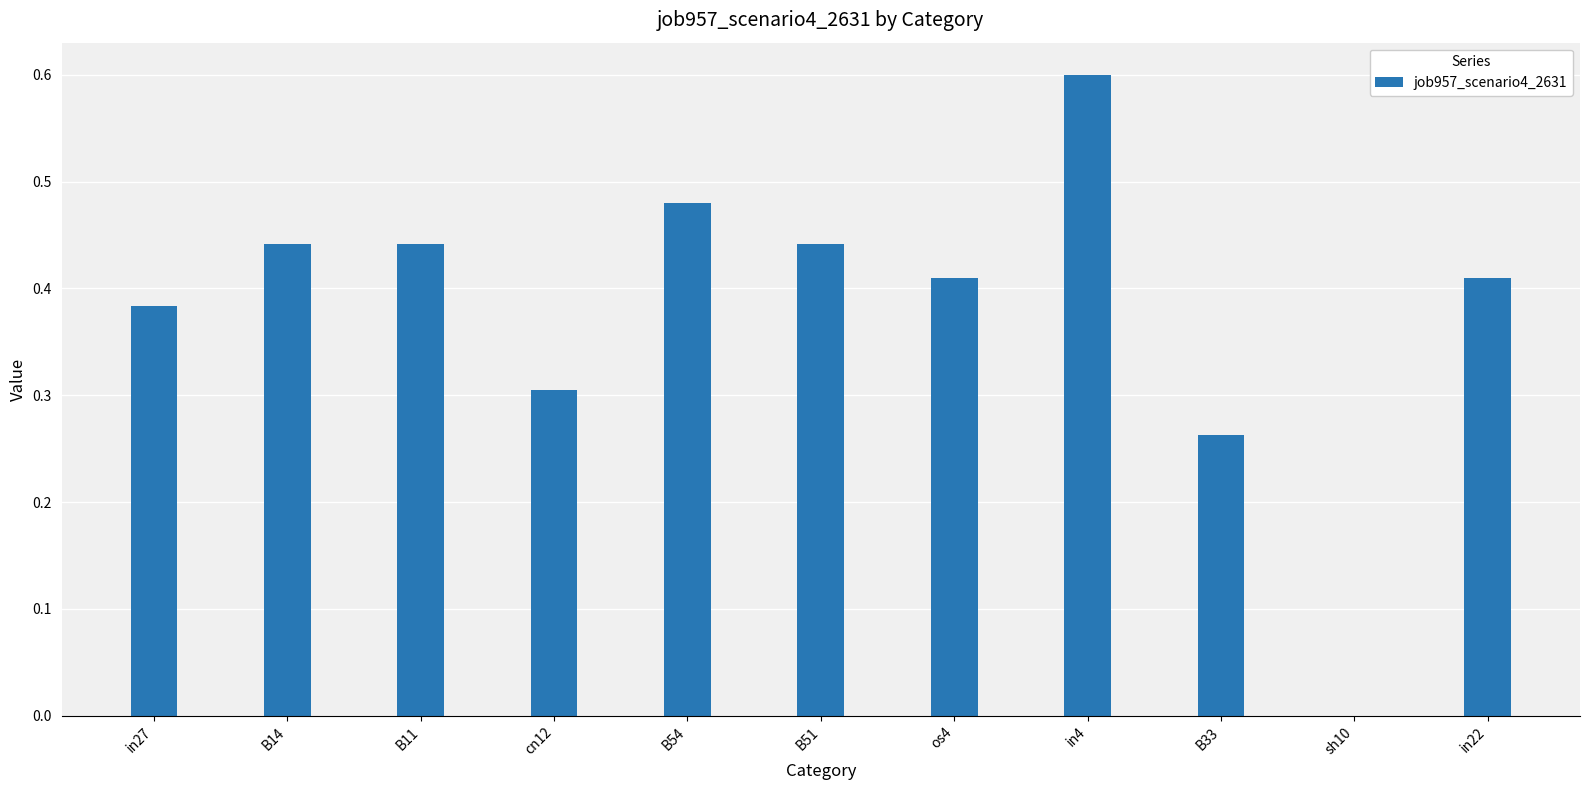

Which category has the highest value across all series?

in4